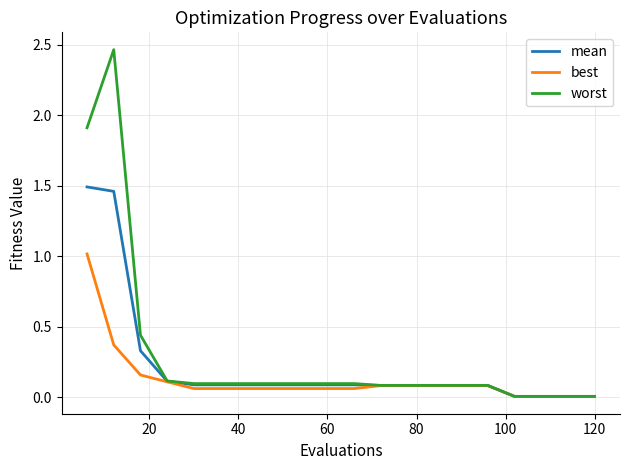

What is the highest value of the best series?

1.0